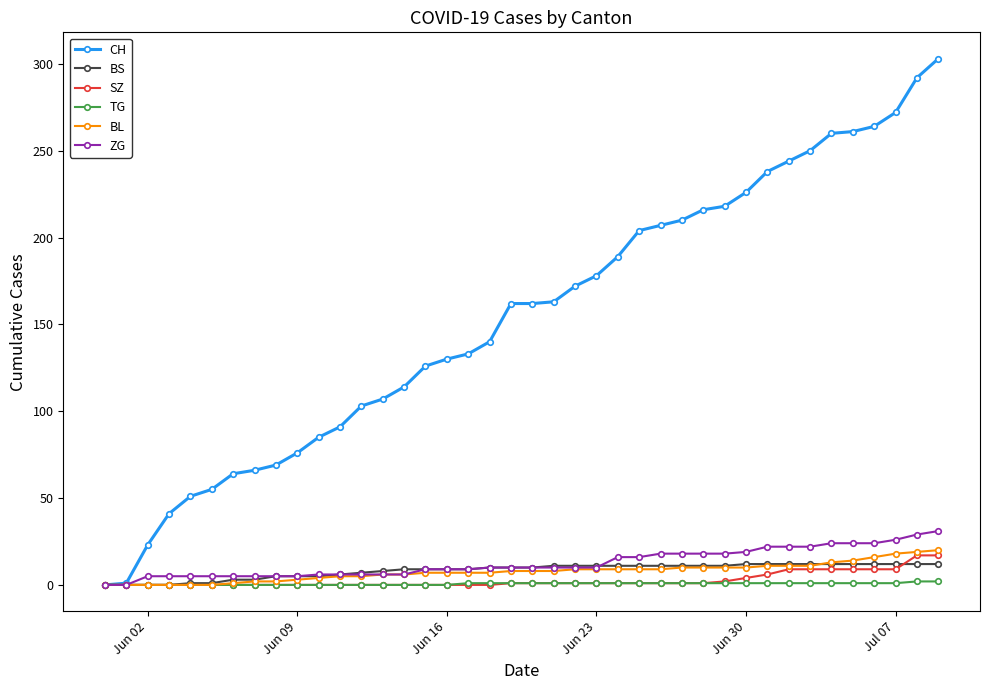

What is the greatest value displayed?

303